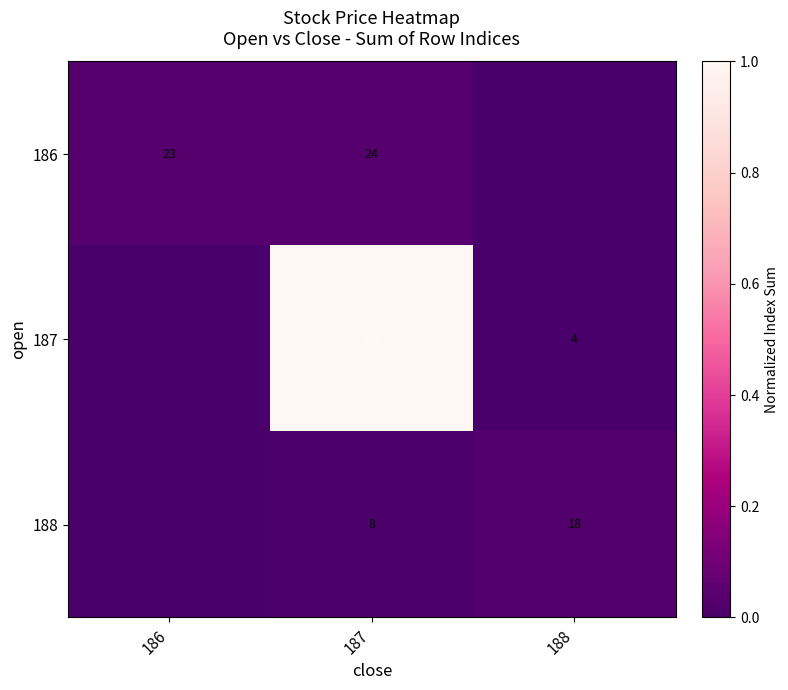

What is the difference between the 187 values at 188 and 187?

699